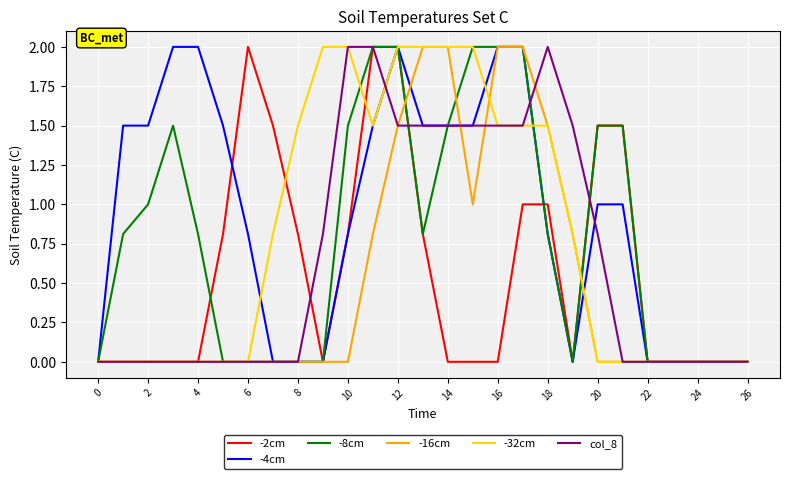

What is the greatest value displayed?

2.0